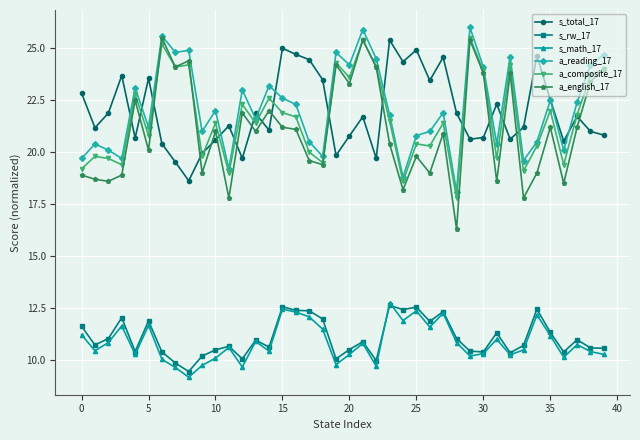

What is the difference between the maximum and second lowest values in the a_english_17 series?

7.7